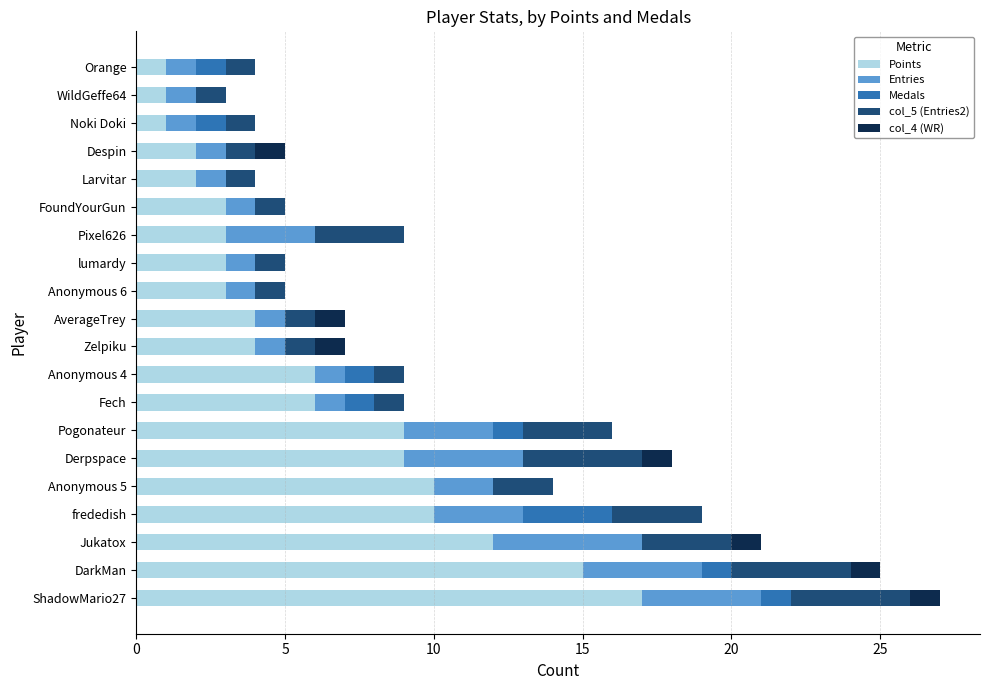

What is the total value across all series at Pogonateur?

16